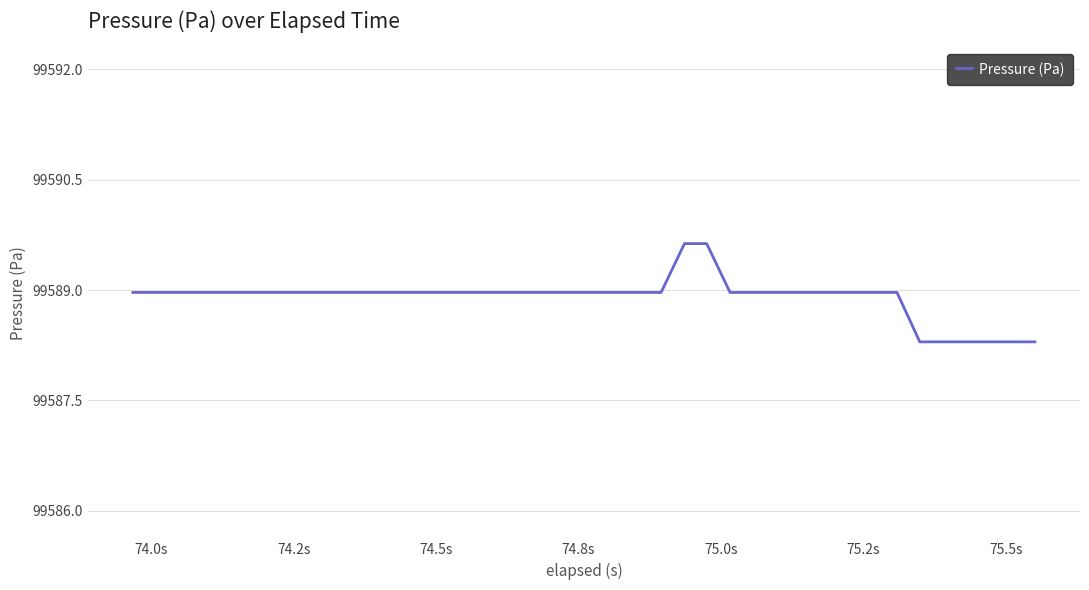

What is the maximum value shown in the chart?

99589.6